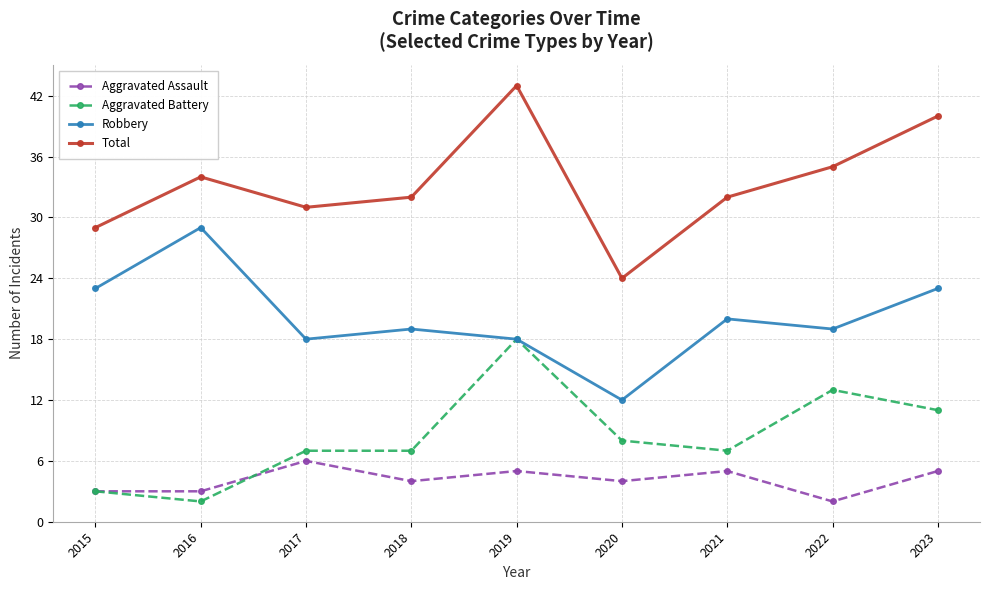

What is the approximate value of Total at 2018, to the nearest 5?

30